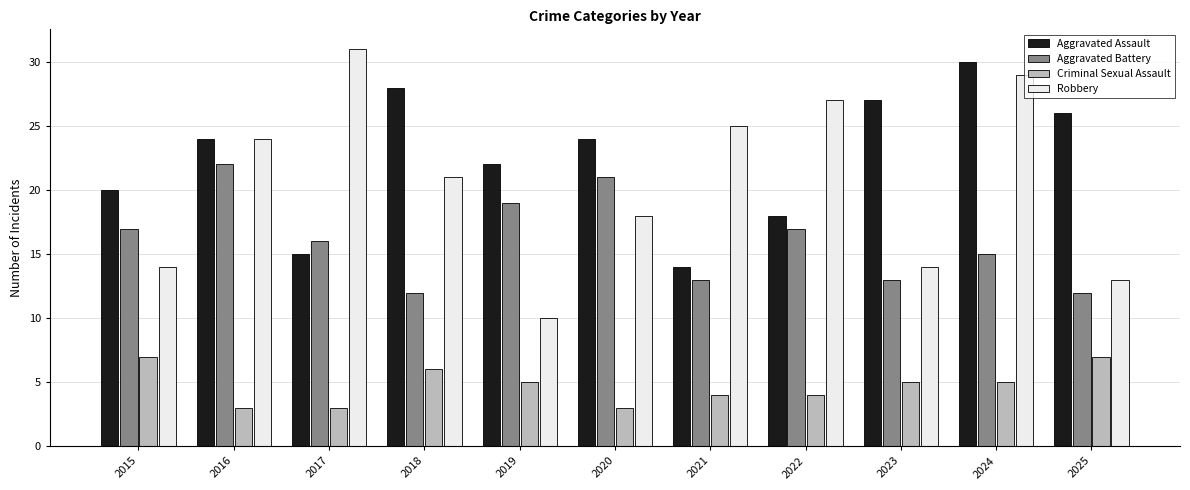

What value does the Criminal Sexual Assault series have at 2016?

3